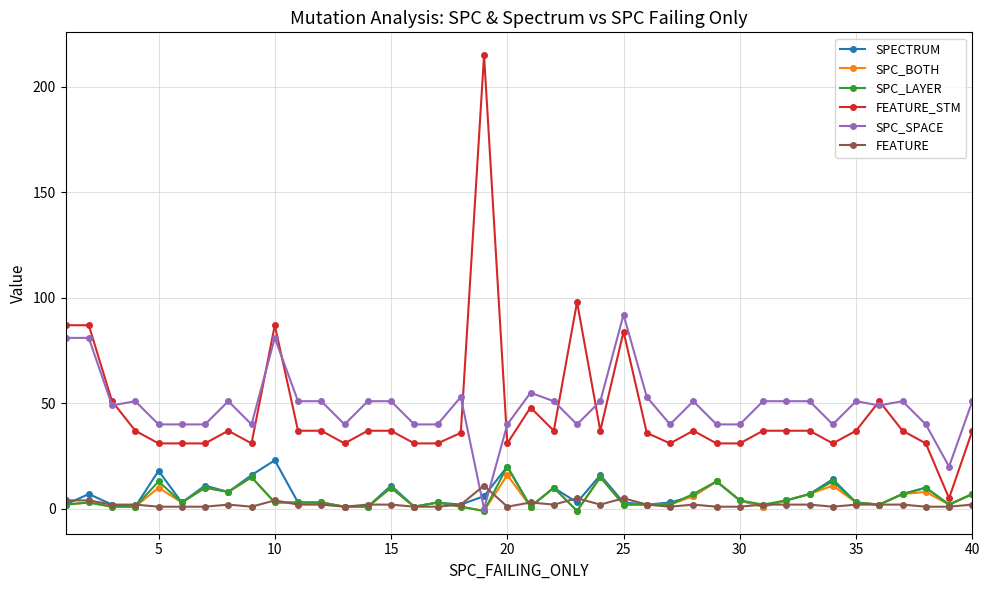

Which series has the largest range (max minus min)?

FEATURE_STM